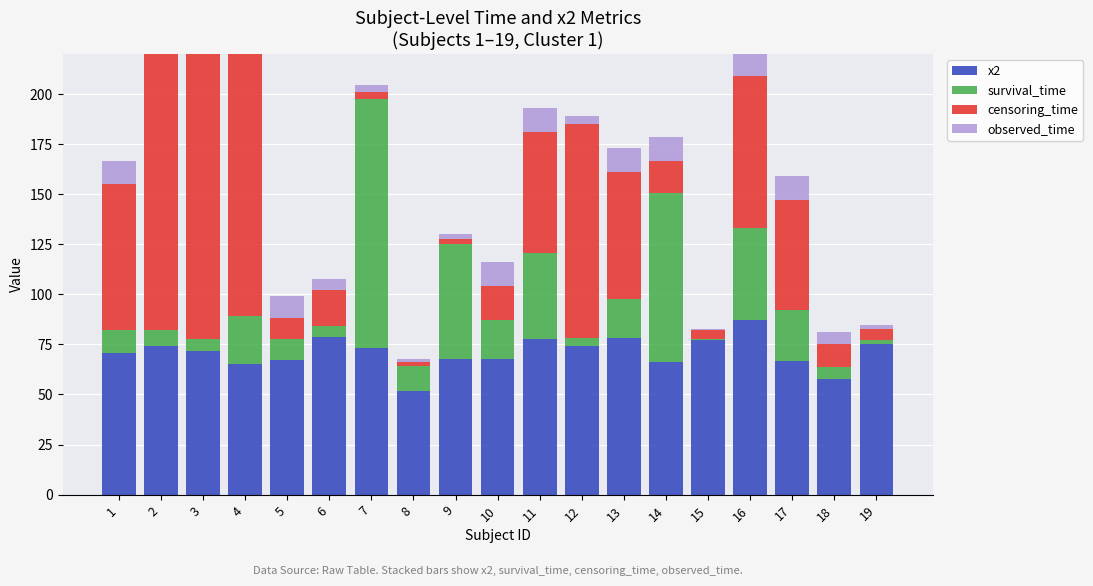

What is the sum of all survival_time values?

510.2